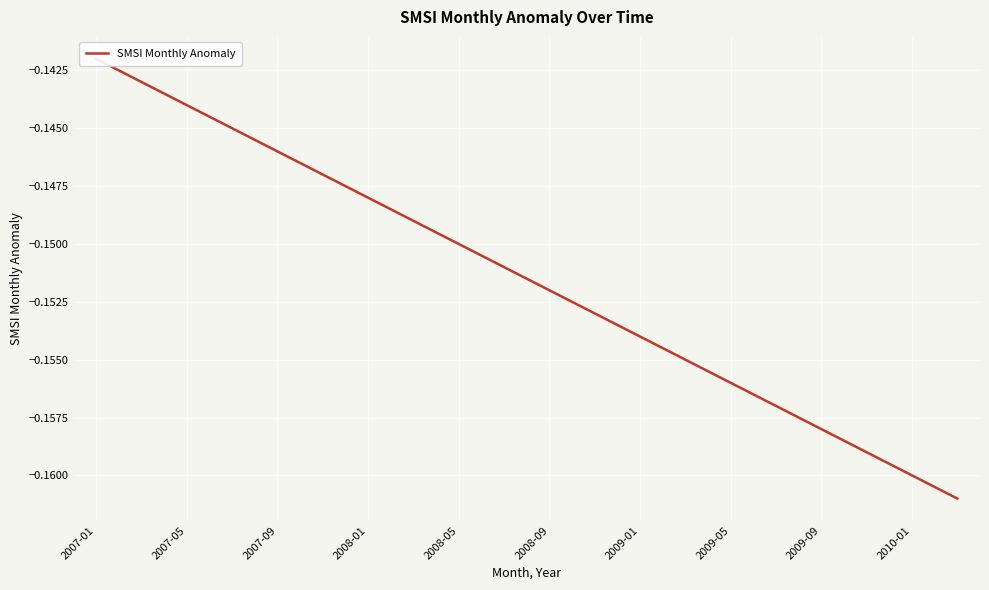

What is the greatest value displayed?

-0.1